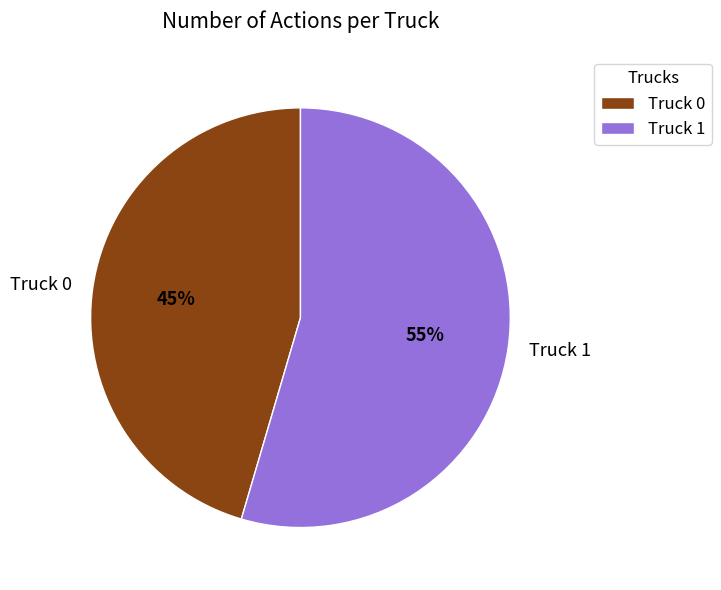

Does any single category account for the majority?

Yes